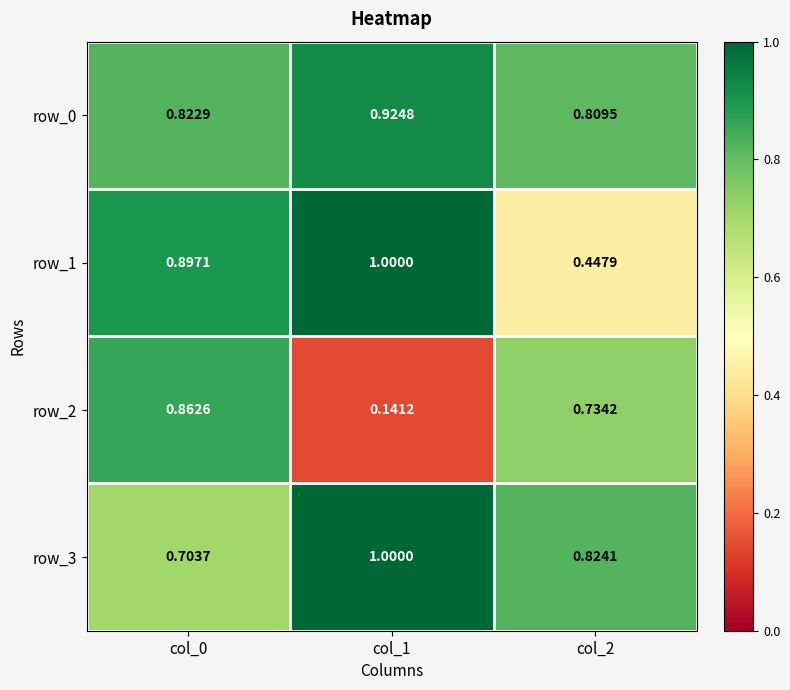

Is the value of row_0 at col_1 greater than the value of row_1 at col_1?

No